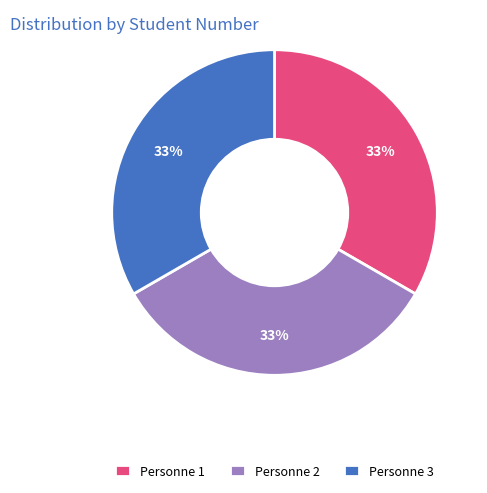

Approximately how many times larger is the value at Personne 1 compared to Personne 3?

1.0